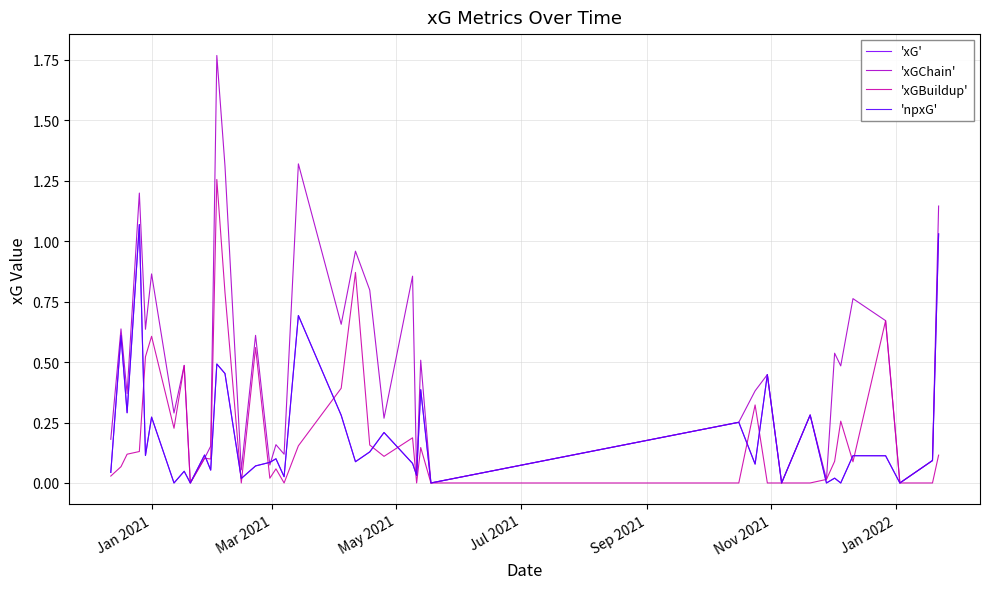

Does the chart have visible grid lines?

Yes